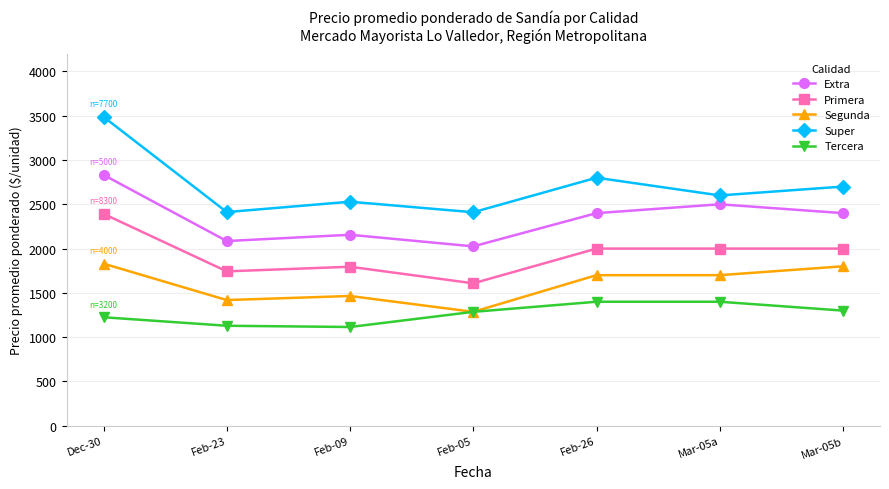

True or false: Extra has a value of 2085 at Feb-23.

True